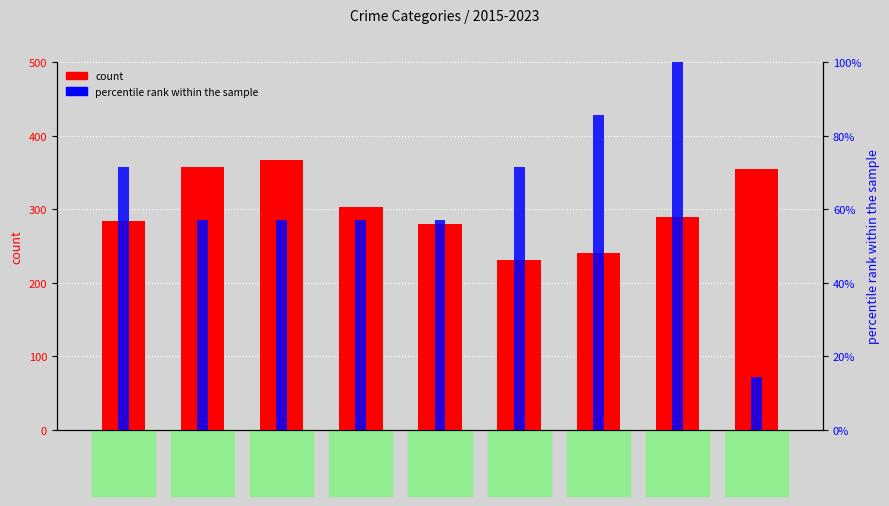

What is the approximate value of Aggravated Assault at 2022?

61.0